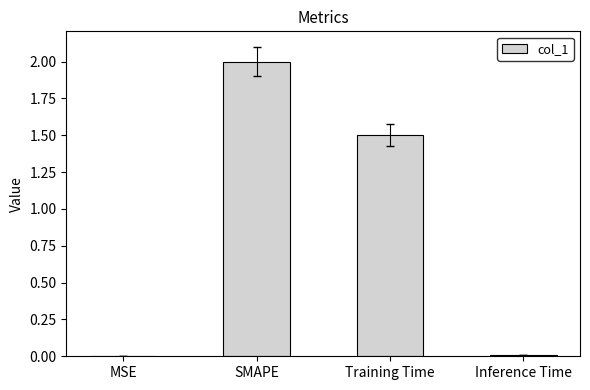

True or false: the data shows 0.8 at Training Time.

False